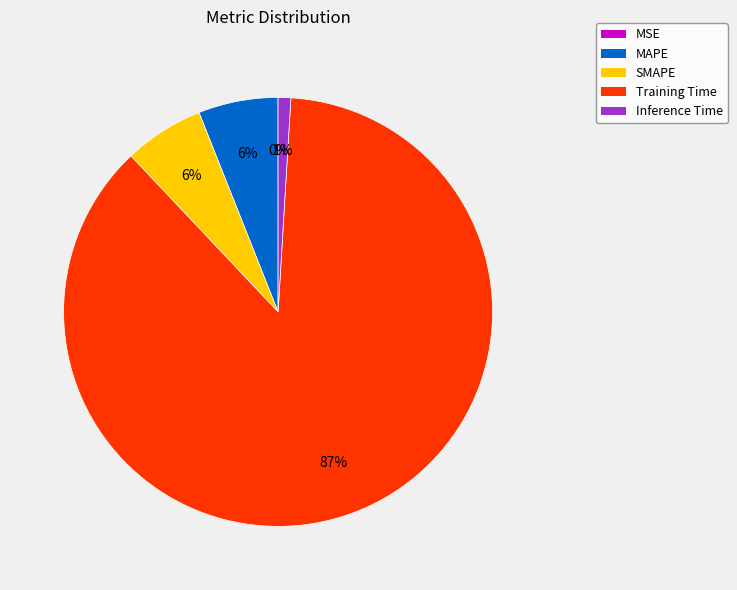

Which slice is the largest?

Training Time